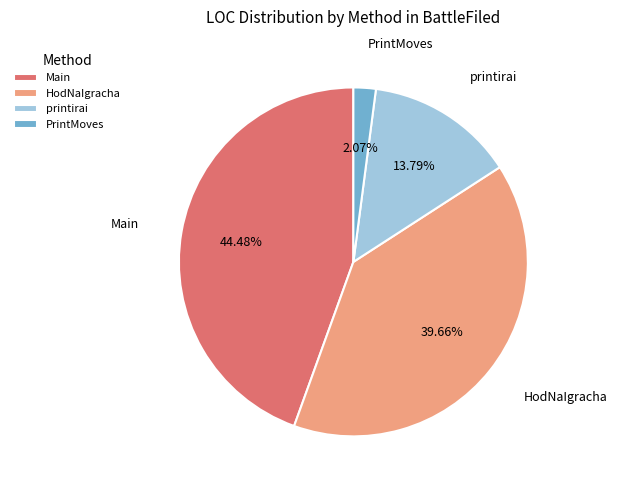

Is there a majority slice in this chart?

No